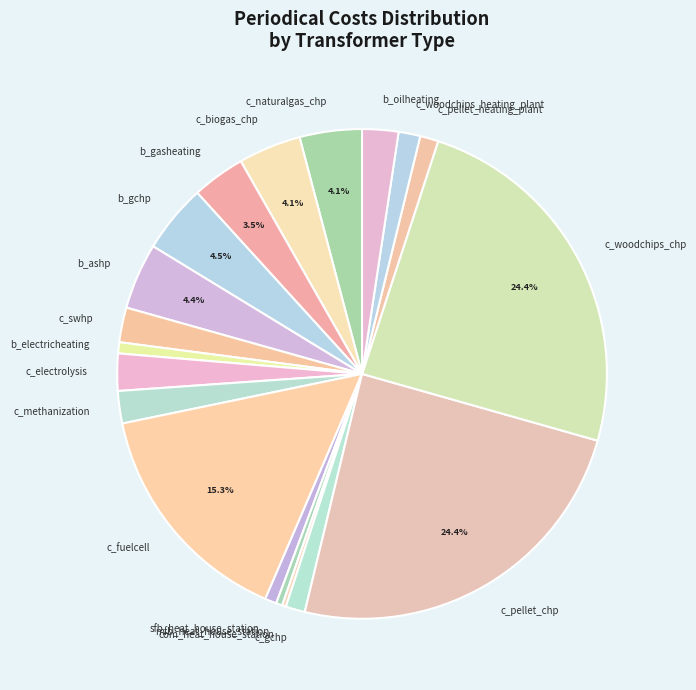

Which has a higher value, sfb_heat_house_station or b_gasheating?

b_gasheating